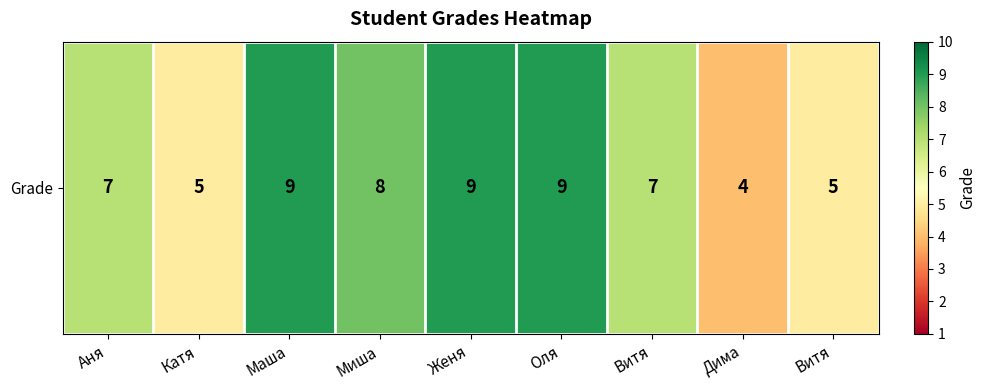

How many data points are less than 7?

3